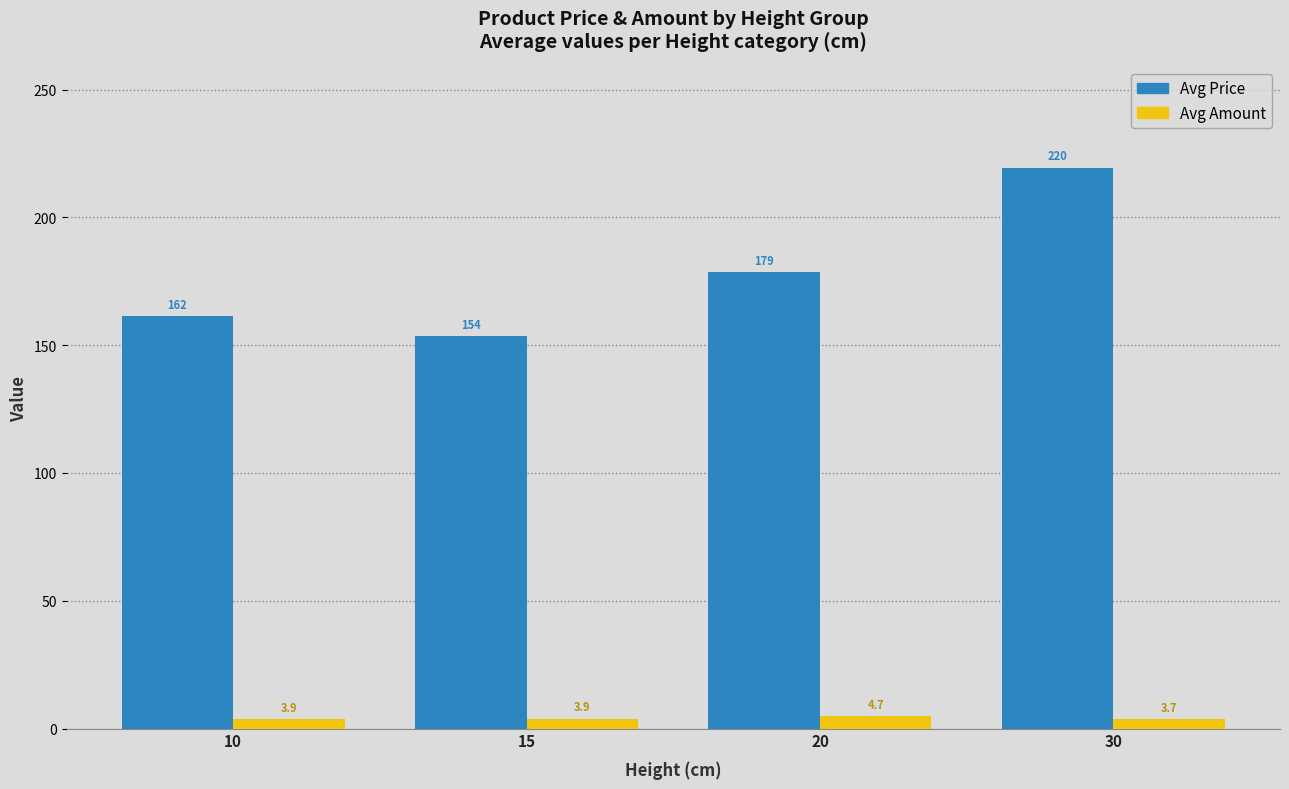

Is it true that Avg Price equals 219.5 at 30?

True